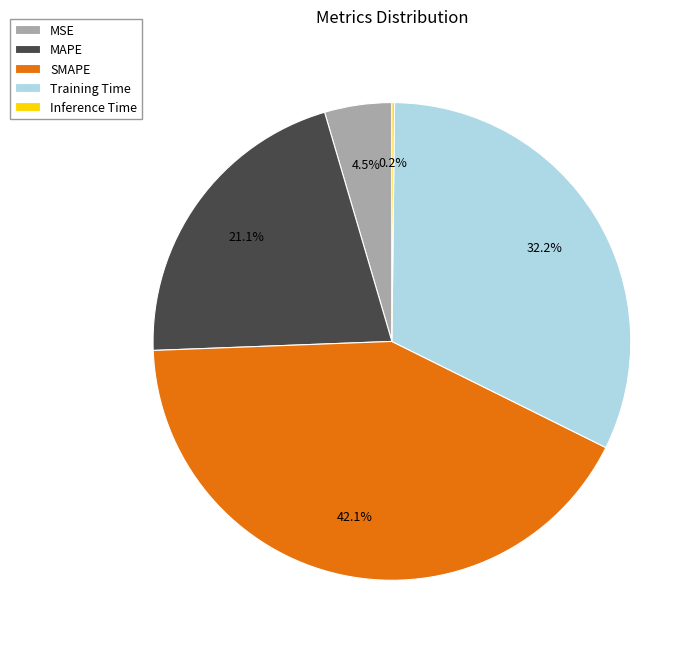

What is the ratio of the value at MAPE to the value at Training Time?

0.7